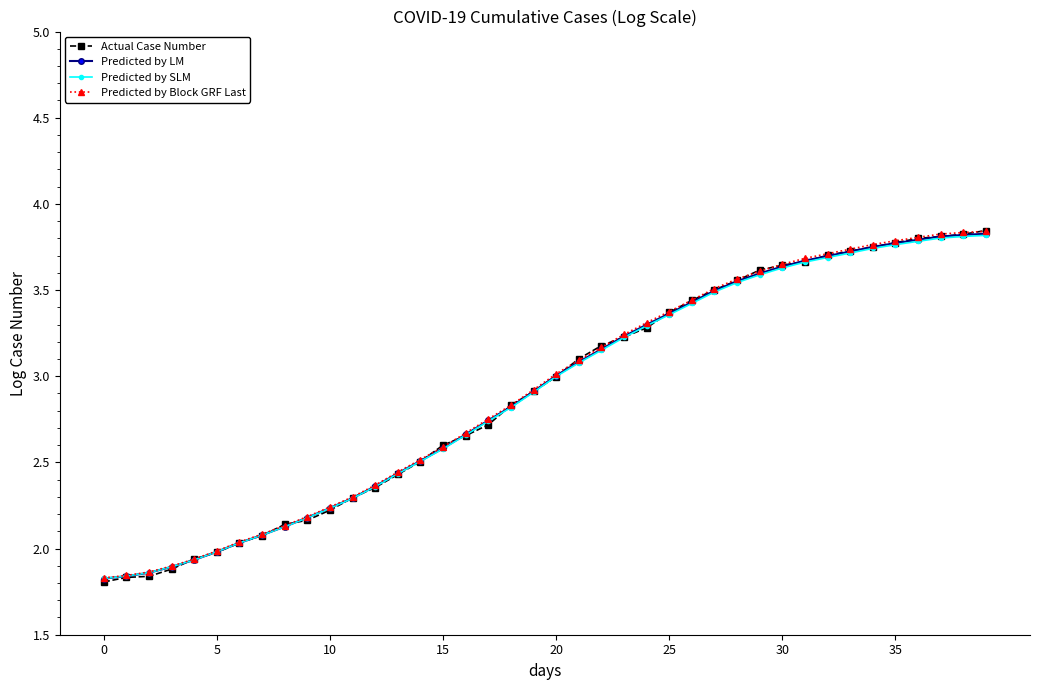

What are all the series names shown in the legend?

Actual Case Number, Predicted by LM, Predicted by SLM, Predicted by Block GRF Last